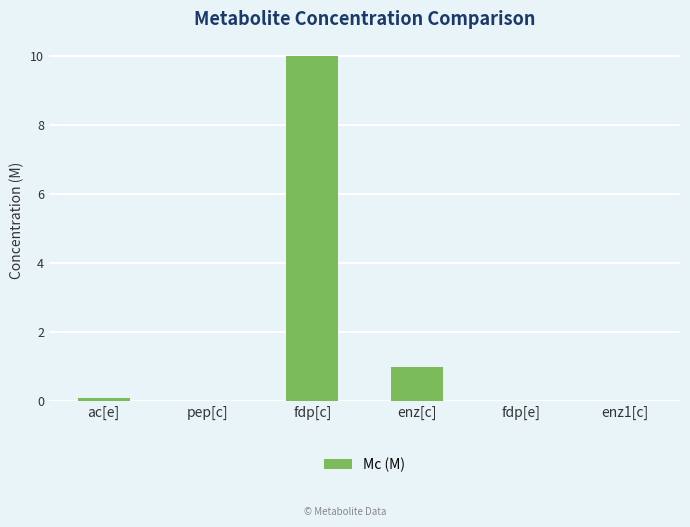

Are the bars horizontal?

No